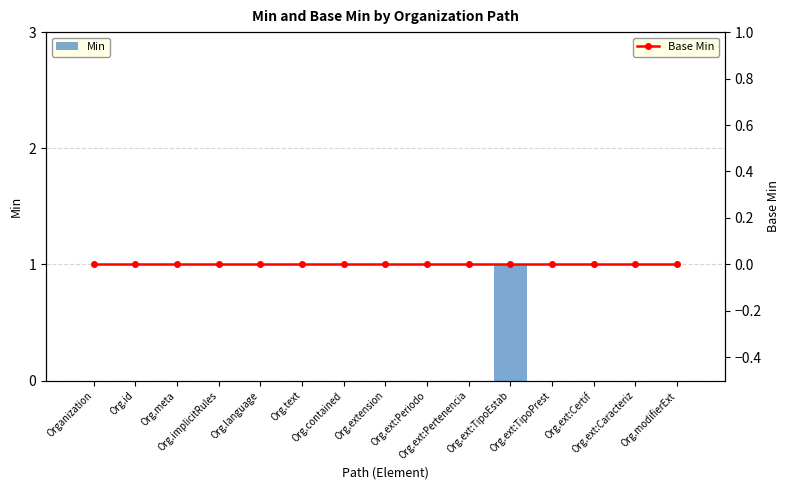

How many Min values are between 0 and 1?

15